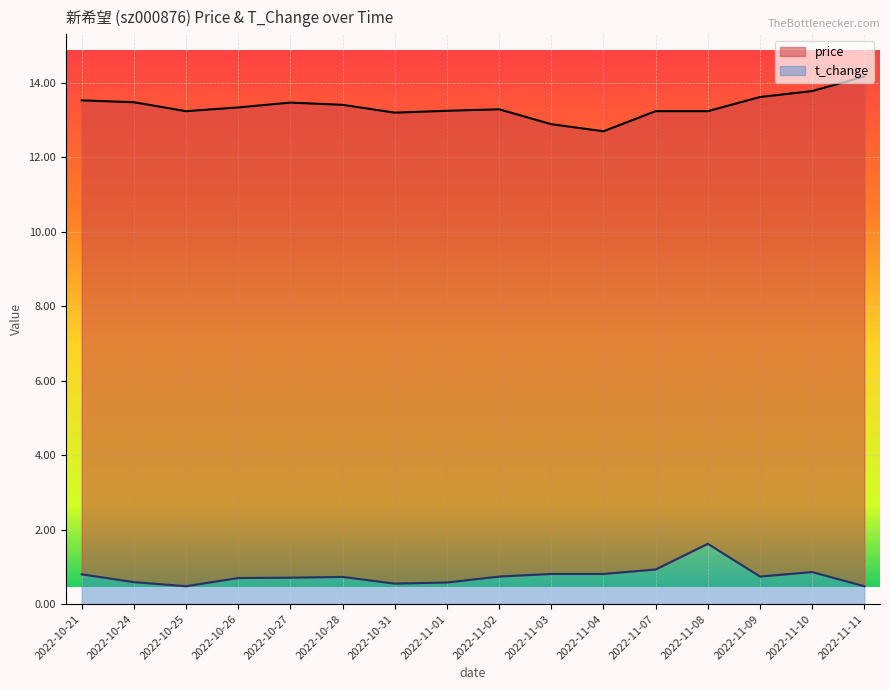

At 2022-11-09, list the series in order from smallest to largest.

t_change, price